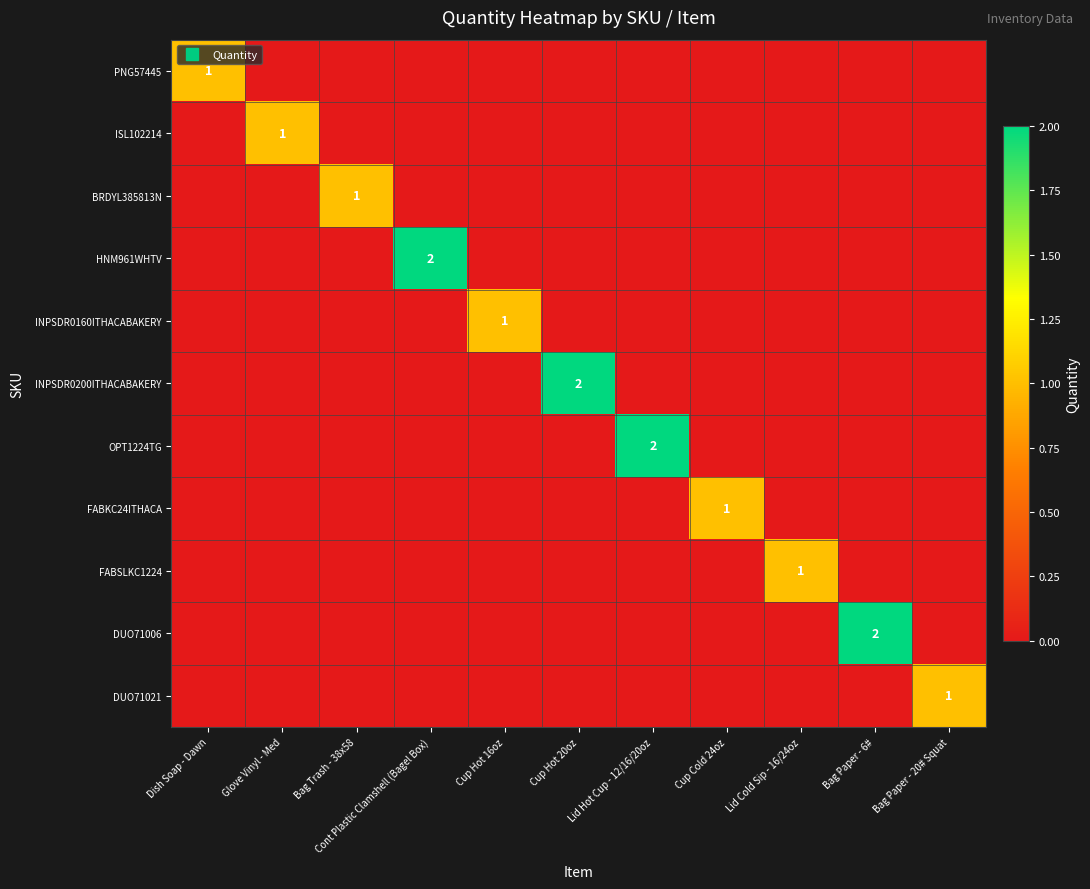

What is the total value across all series at Lid Hot Cup - 12/16/20oz?

2